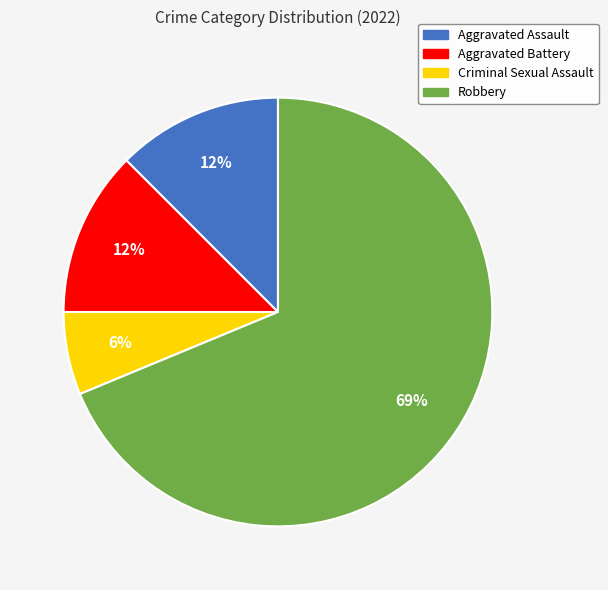

Which category has the smallest portion of the pie?

Criminal Sexual Assault